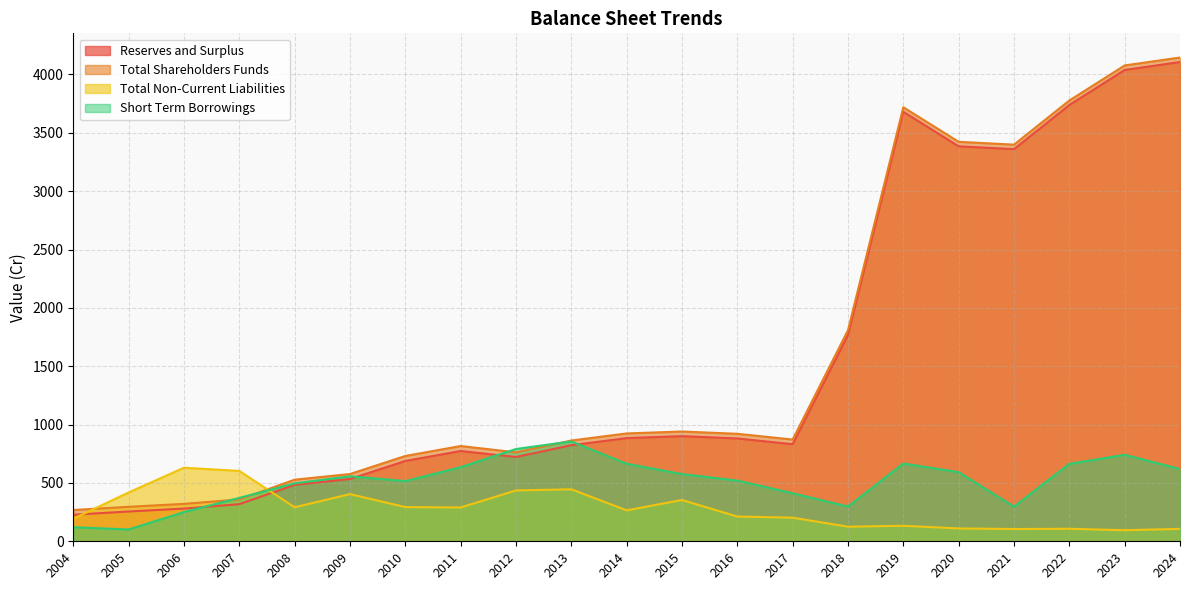

What is the value of the Short Term Borrowings point at the 14th from the left?

411.8